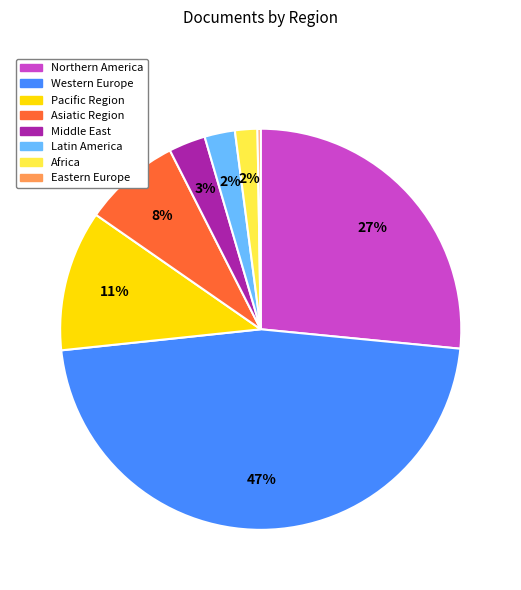

Between Western Europe and Middle East, which is larger?

Western Europe